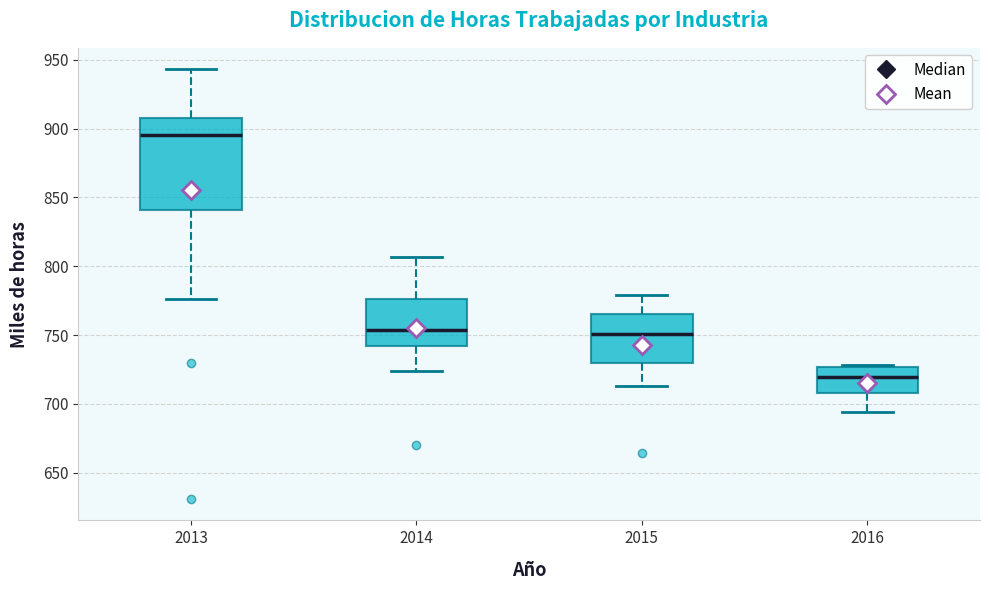

Where does the lower whisker of the box at x = 2013 end on the y-axis? The values are not printed on the chart, so give them approximately, as read against the axis.

775